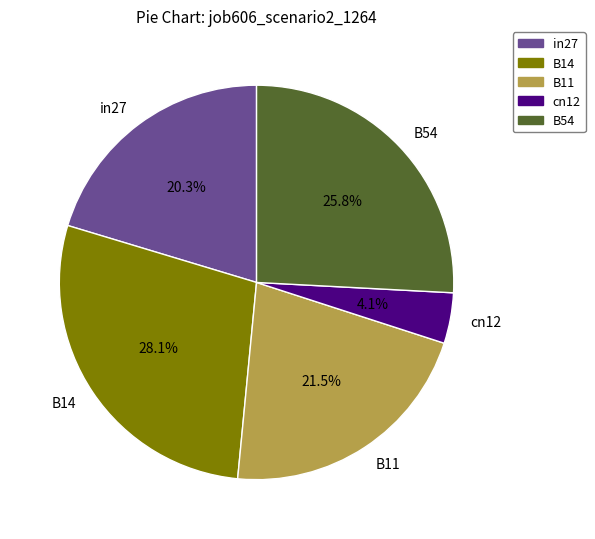

To the nearest percent, what portion does cn12 represent?

4%